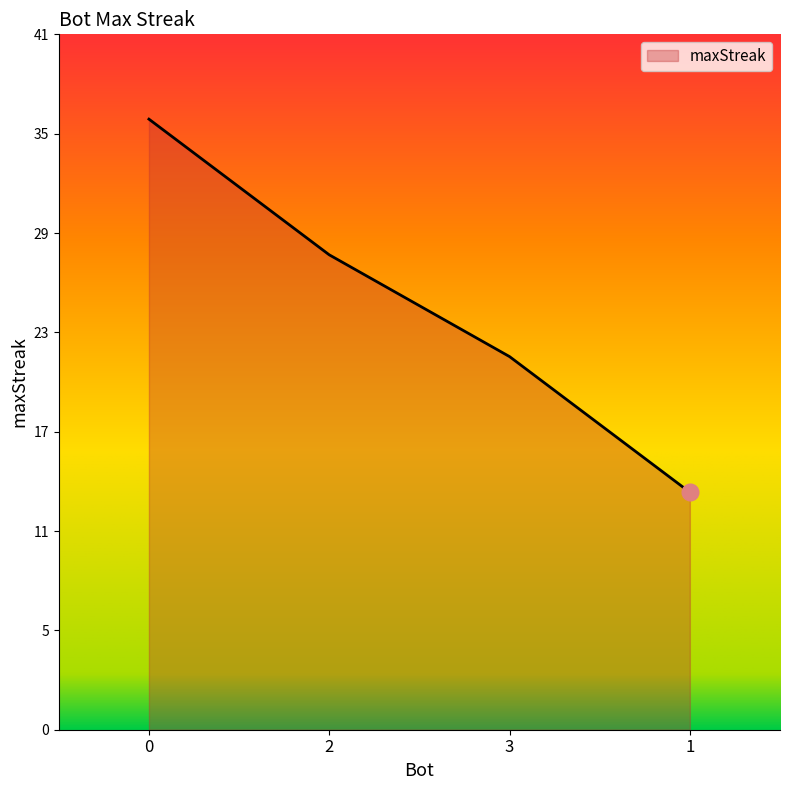

List the labels in order of value, smallest first.

1, 3, 2, 0